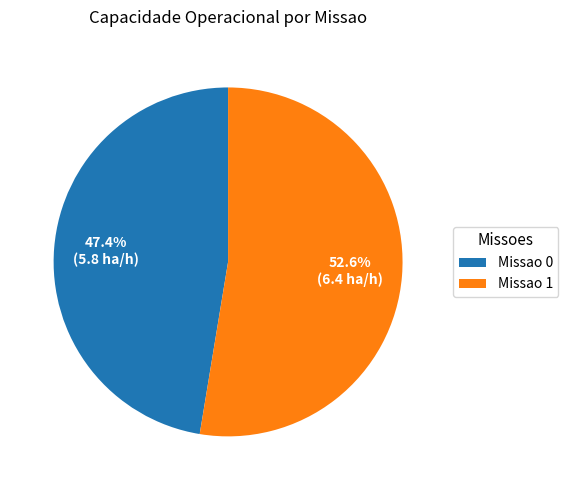

What is the total percentage of Missao 0 and Missao 1?

100.0%